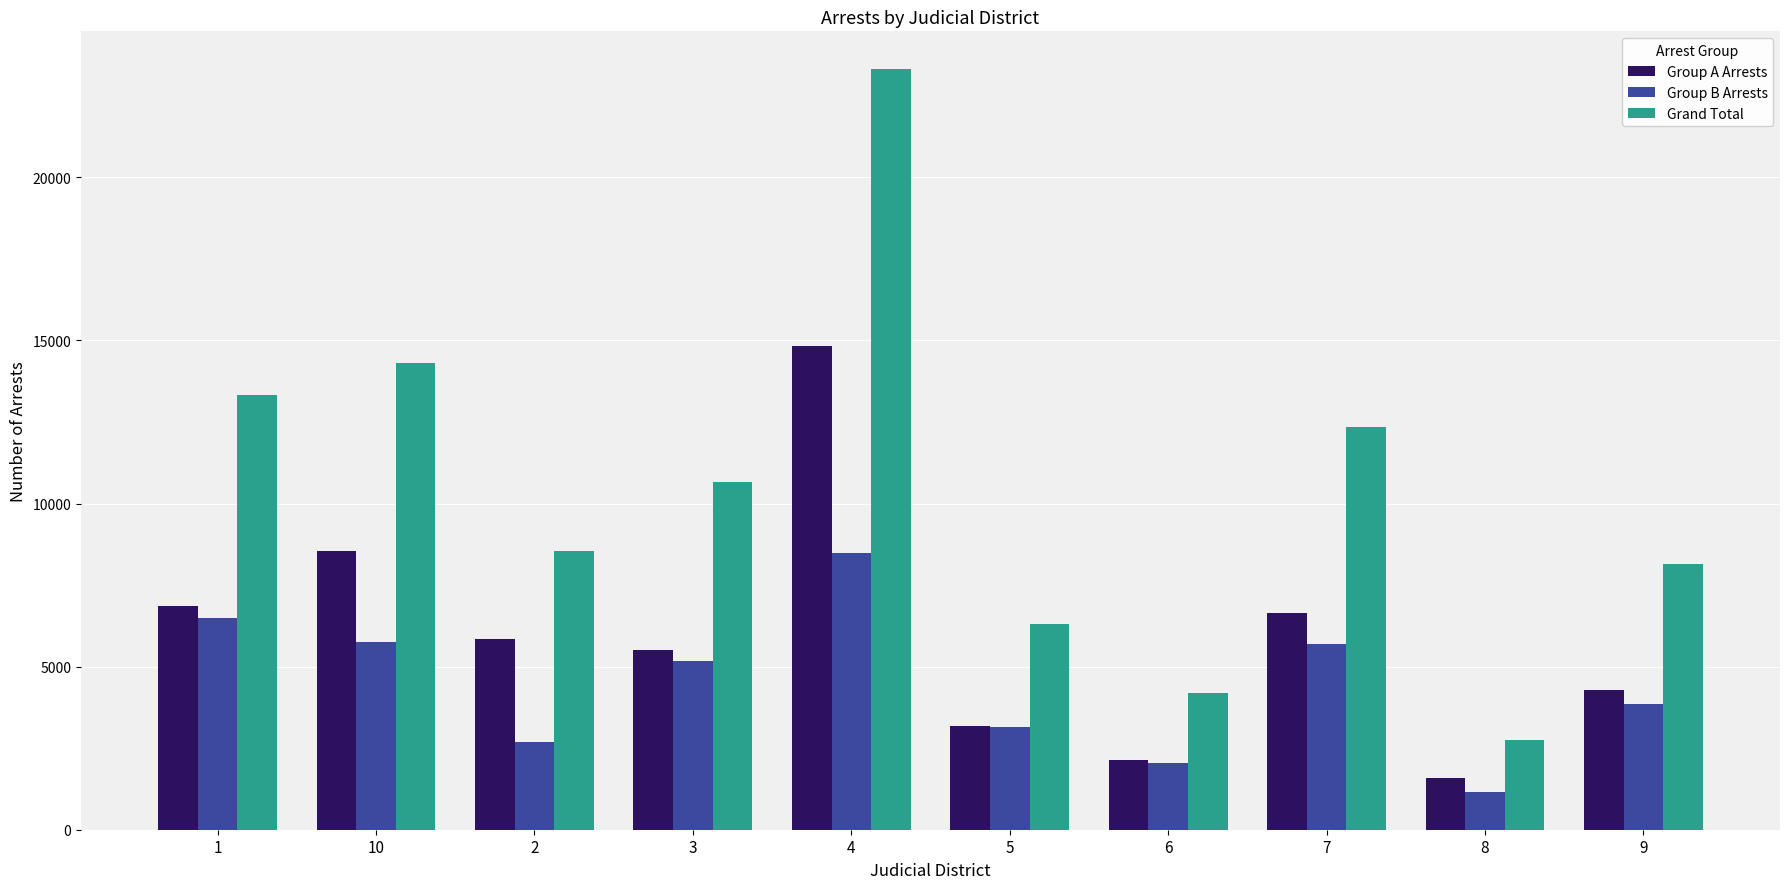

What are all the series names shown in the legend?

Group A Arrests, Group B Arrests, Grand Total